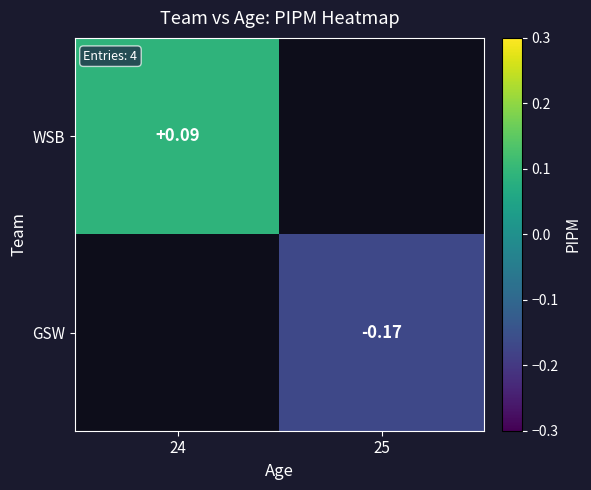

Is it true that WSB equals 0.1 at 24?

True